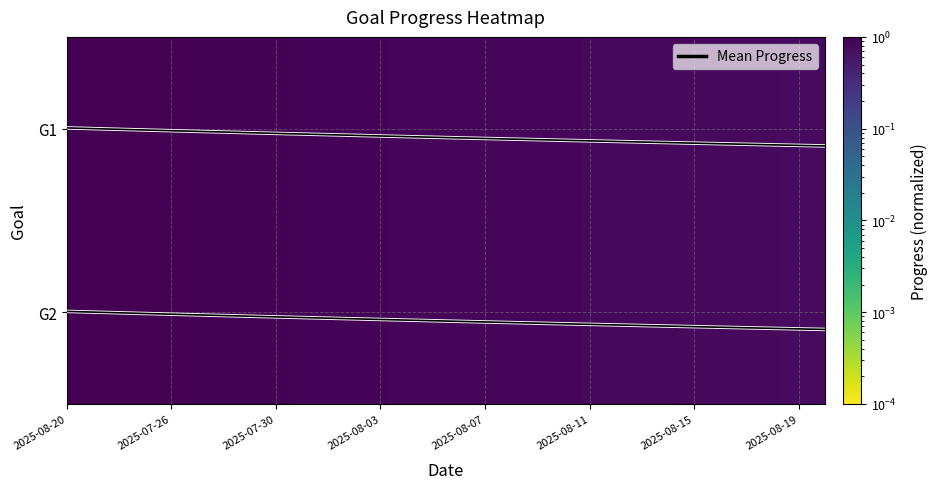

Does the chart display data point markers on the line(s)?

No